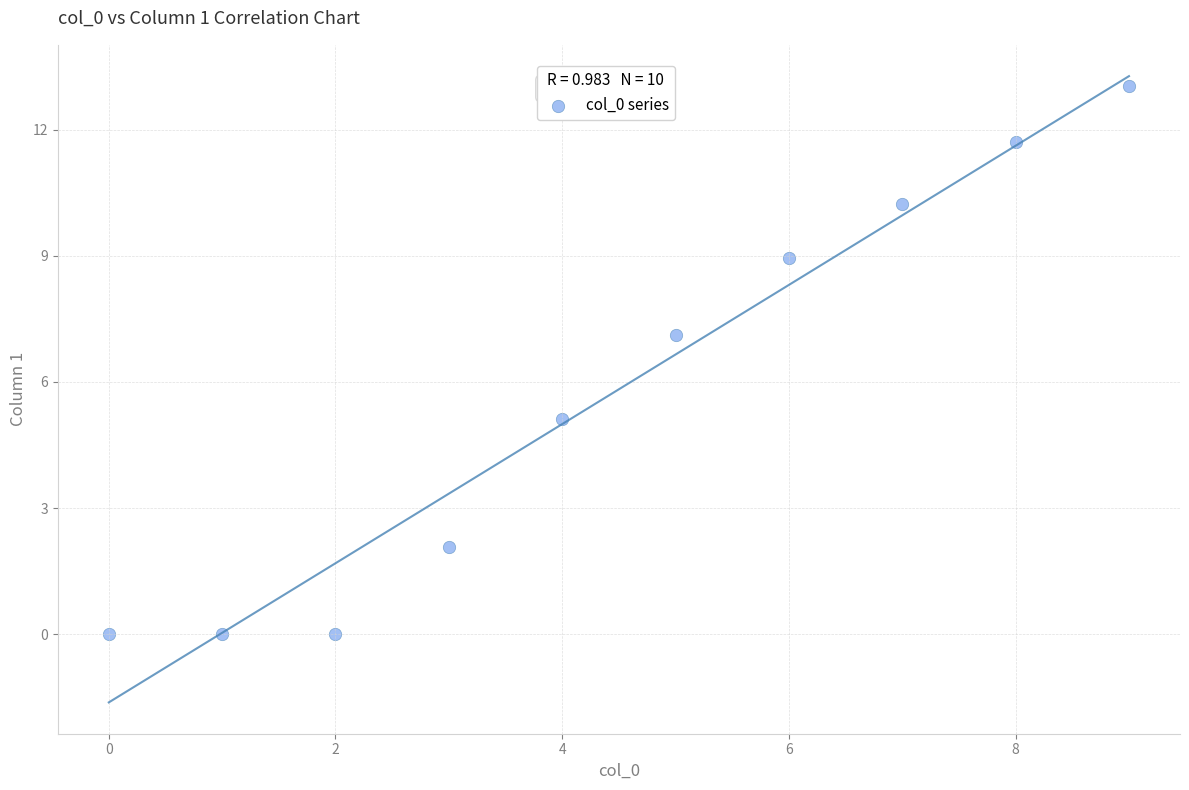

What is the range of Y values (max minus min)?

13.0